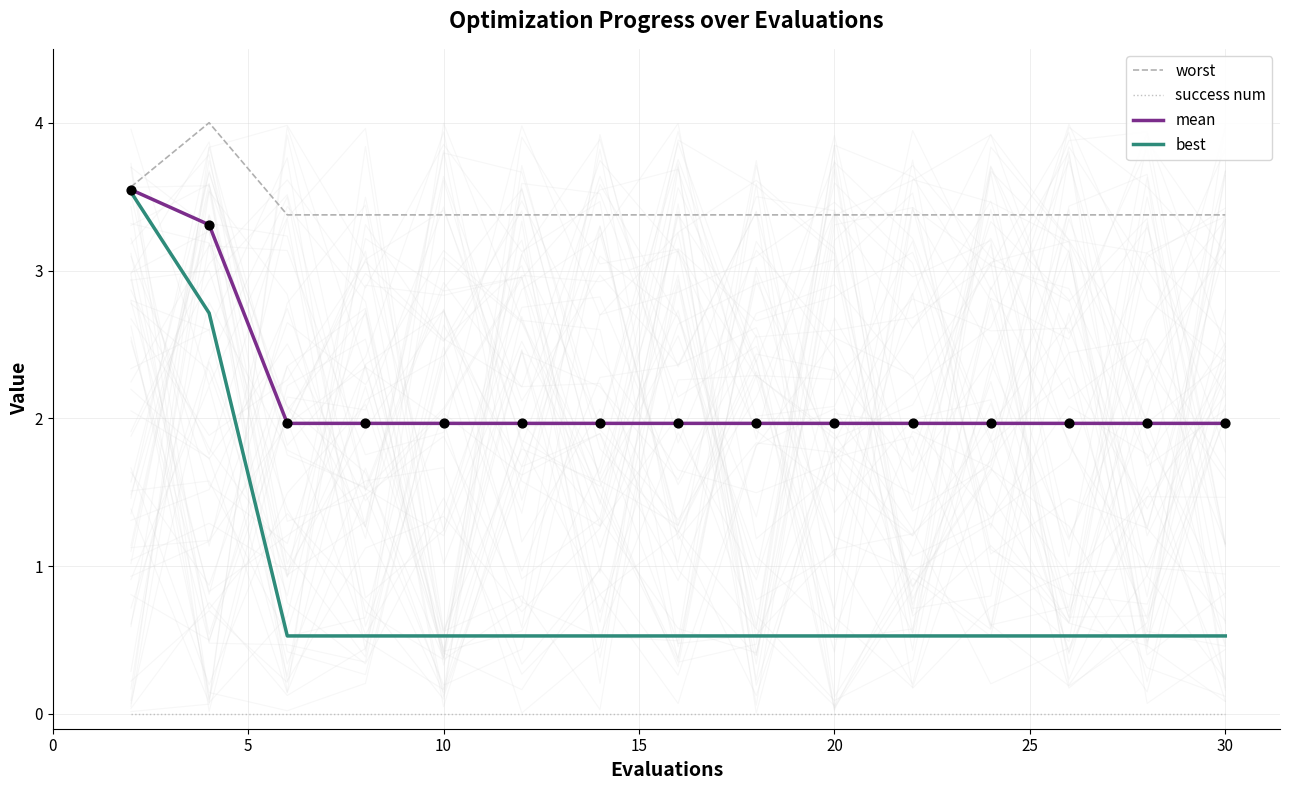

Which series has the largest total across all categories?

worst